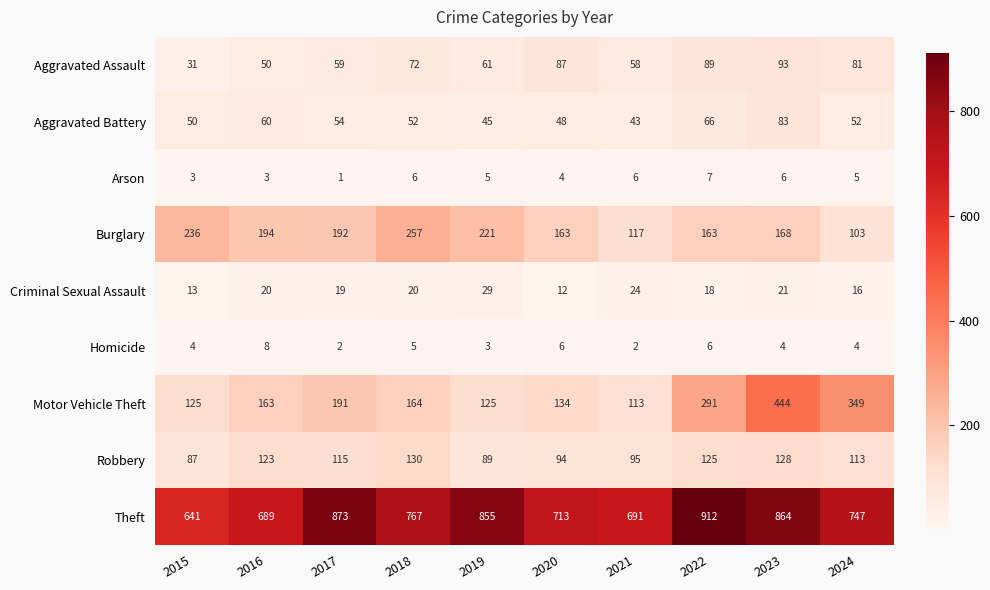

How many data points does each series have?

10